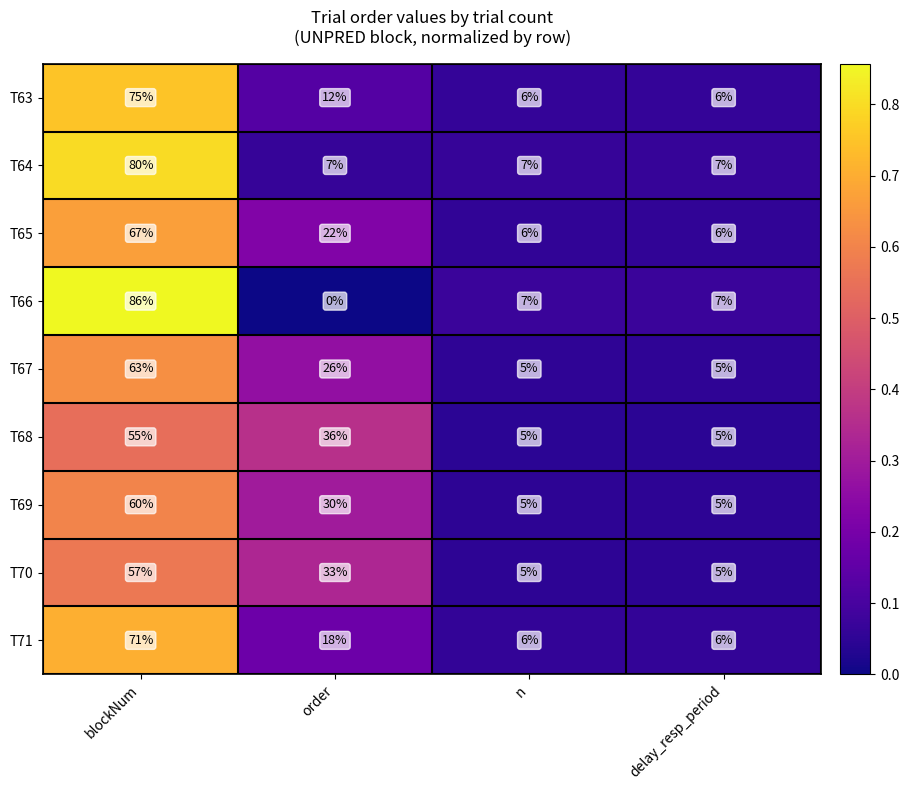

List the series in order of their peak value, lowest first.

T68, T70, T69, T67, T65, T71, T63, T64, T66